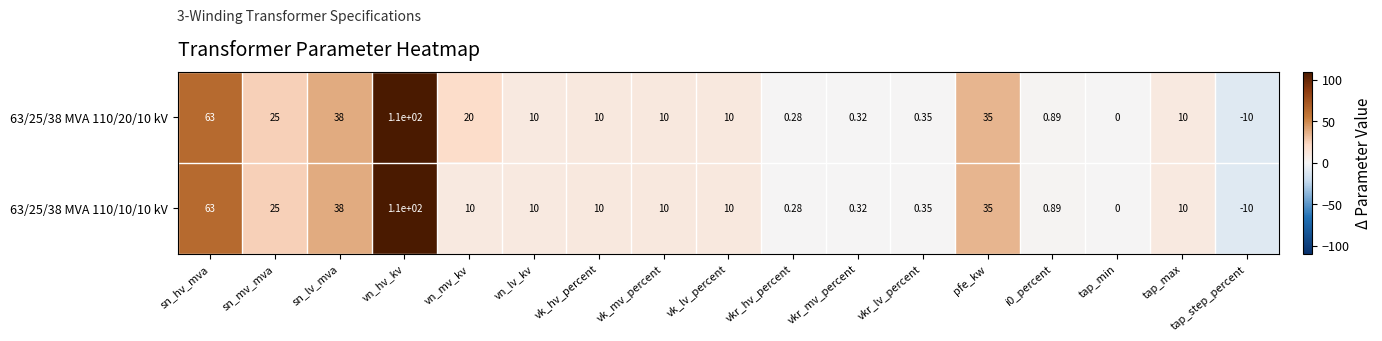

Which label corresponds to the smallest value in the chart?

tap_step_percent